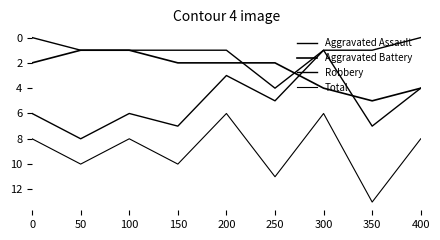

Does the chart have visible grid lines?

No